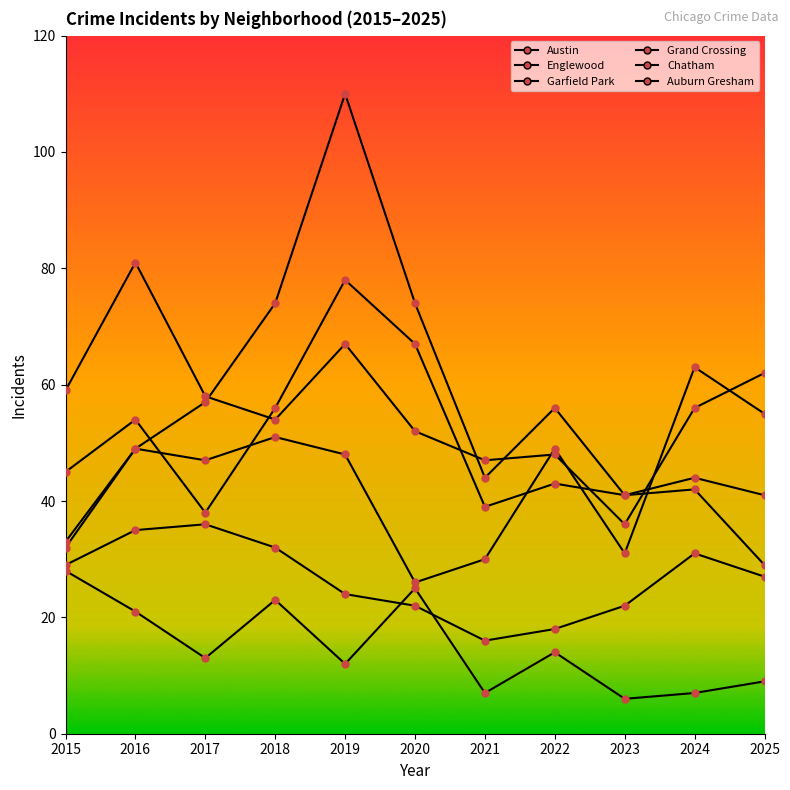

What is the value of the Garfield Park point at the 1st from the left?

32